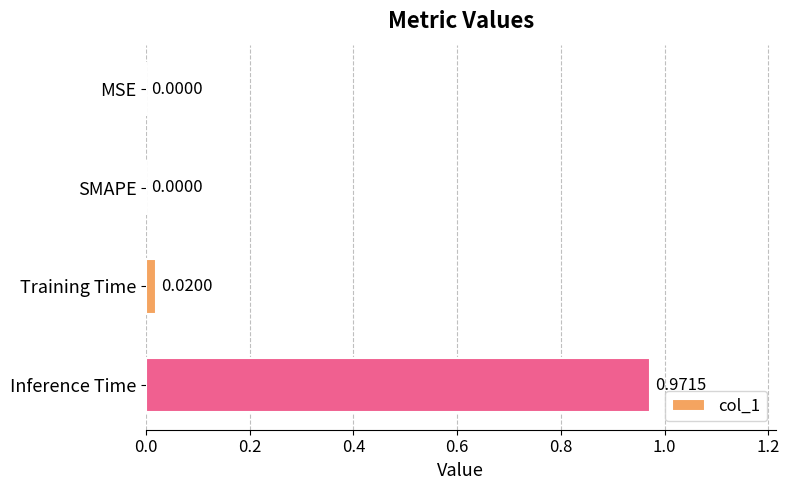

Which category has the highest value across all series?

Inference Time